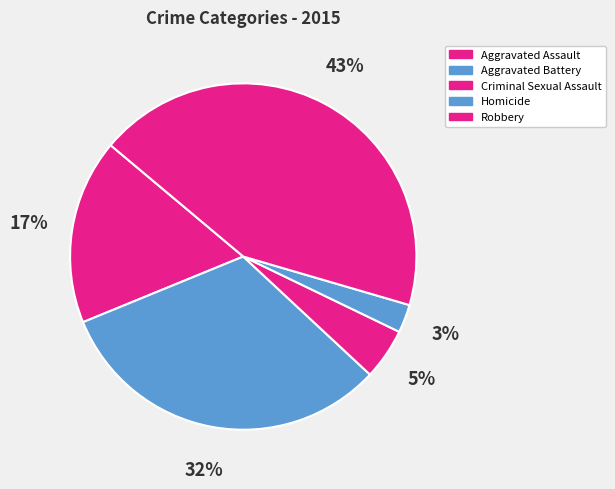

To the nearest percent, what is the difference between the Aggravated Battery and Homicide slice percentages?

29%